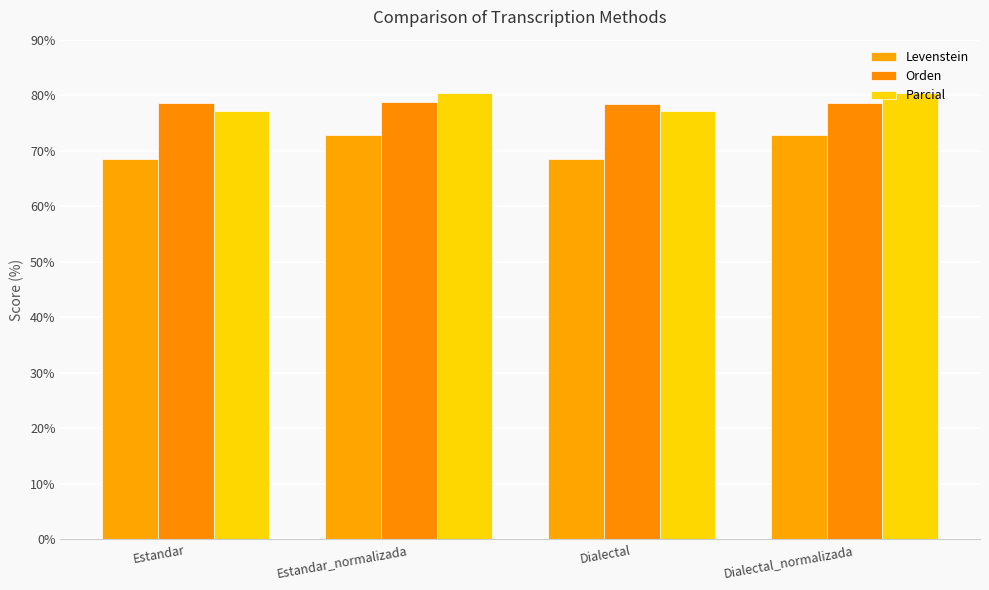

Reading left to right, transcribe all the data shown in this chart.

Levenstein: Estandar=68.5	Estandar_normalizada=72.8	Dialectal=68.6	Dialectal_normalizada=72.8
Orden: Estandar=78.5	Estandar_normalizada=78.8	Dialectal=78.5	Dialectal_normalizada=78.6
Parcial: Estandar=77.1	Estandar_normalizada=80.4	Dialectal=77.1	Dialectal_normalizada=80.4